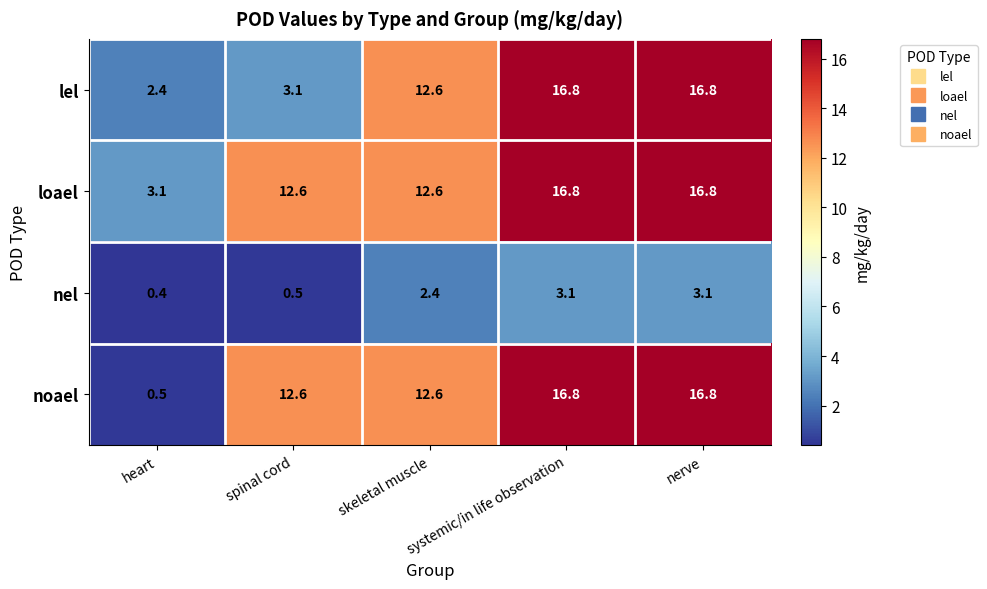

How many distinct data groups are displayed?

4